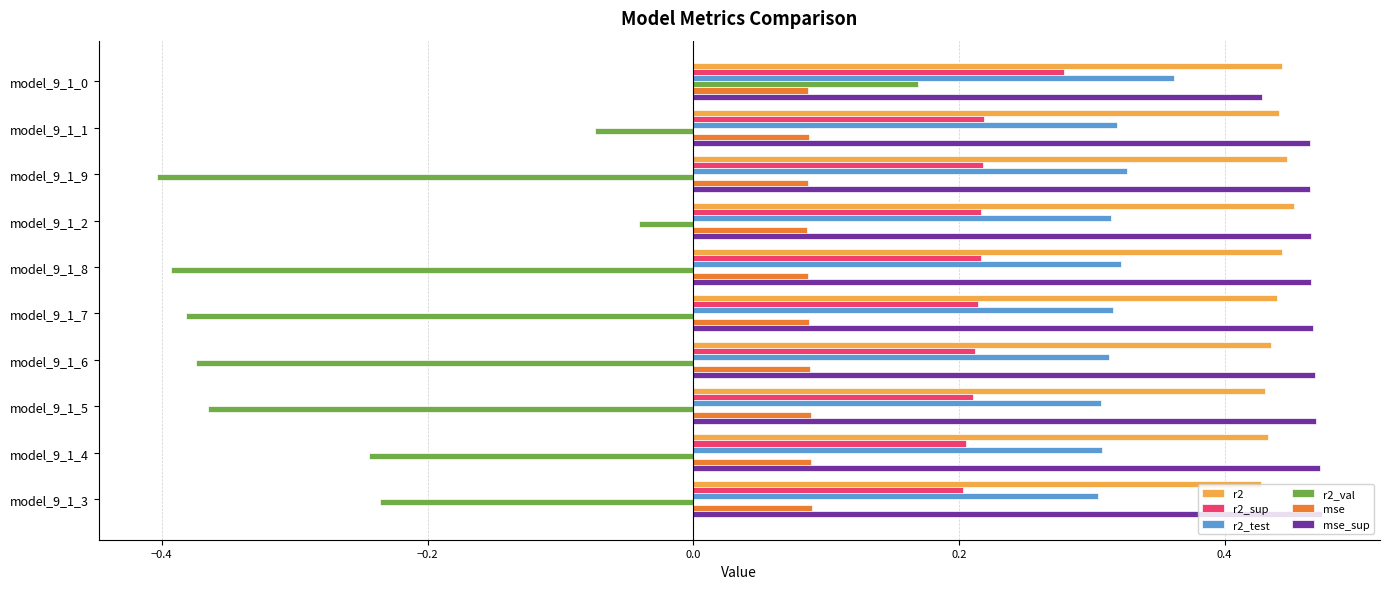

List the series in order of their peak value, lowest first.

mse, r2_val, r2_sup, r2_test, r2, mse_sup